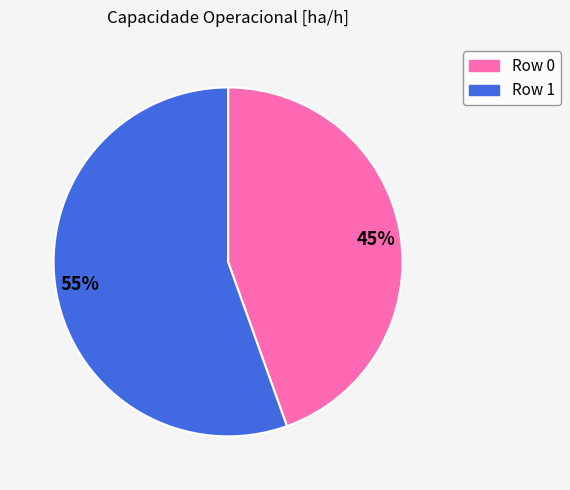

Which slice represents more than half of the pie?

55%